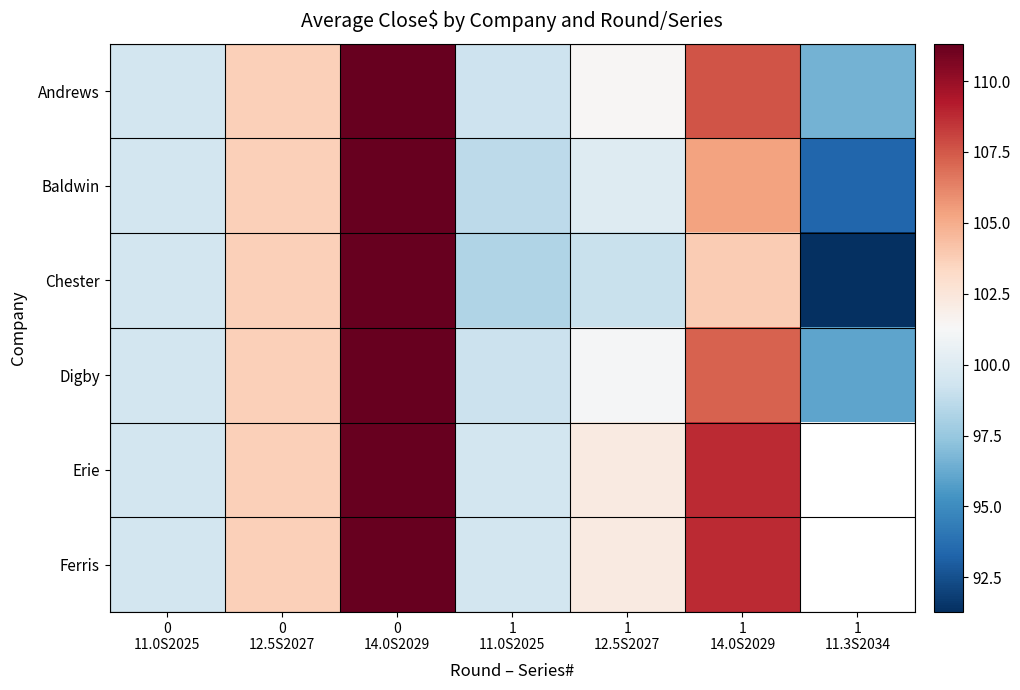

What is the smallest value displayed?

91.3